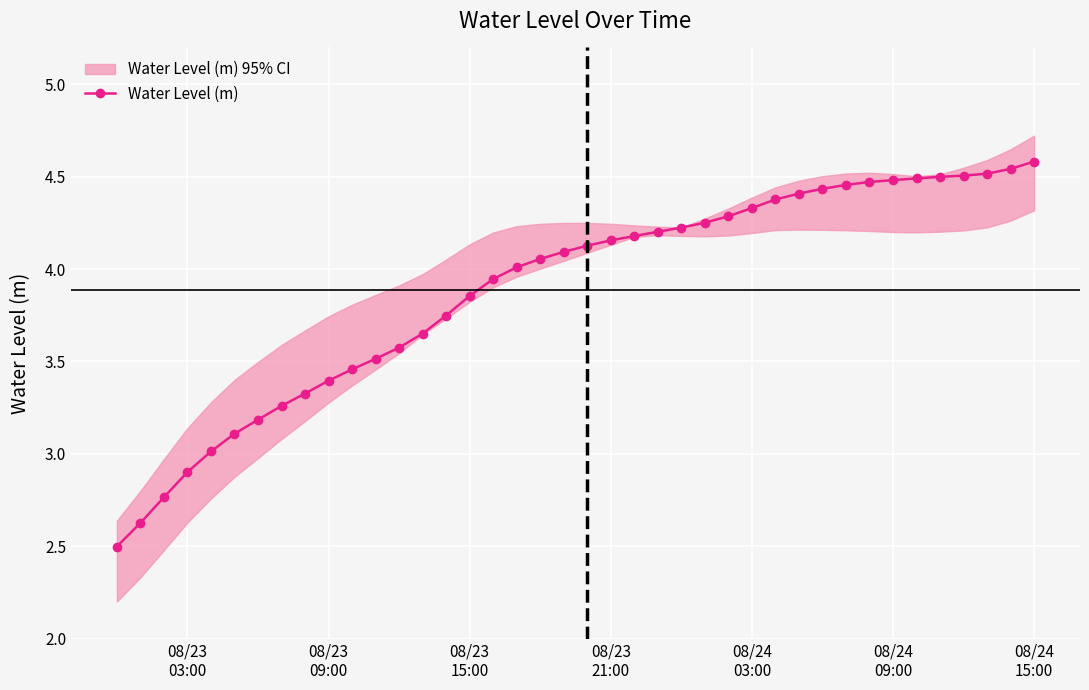

What is the lowest value of the Water Level (m) series?

2.5